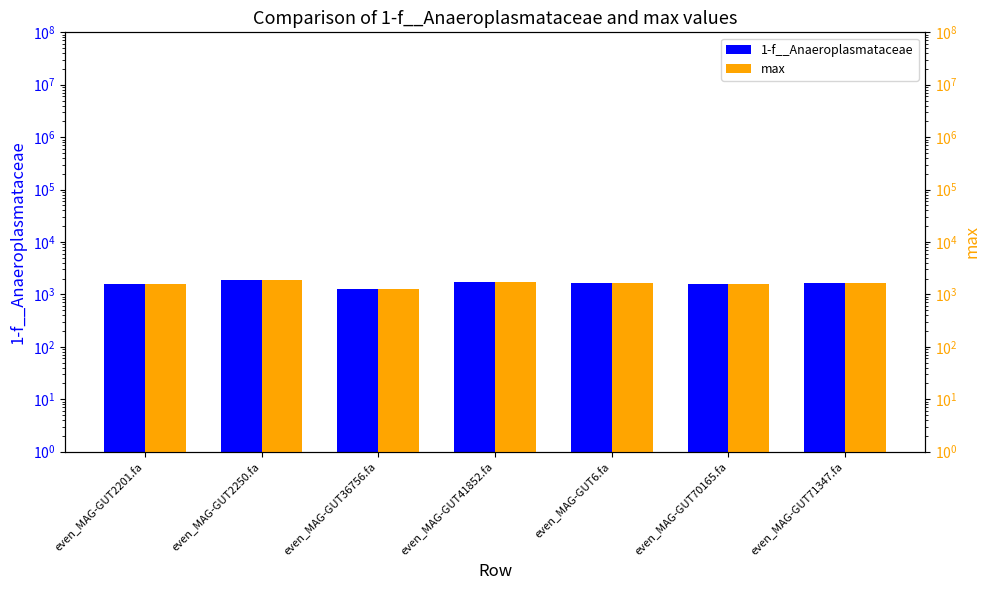

Which series has the largest range (max minus min)?

1-f__Anaeroplasmataceae